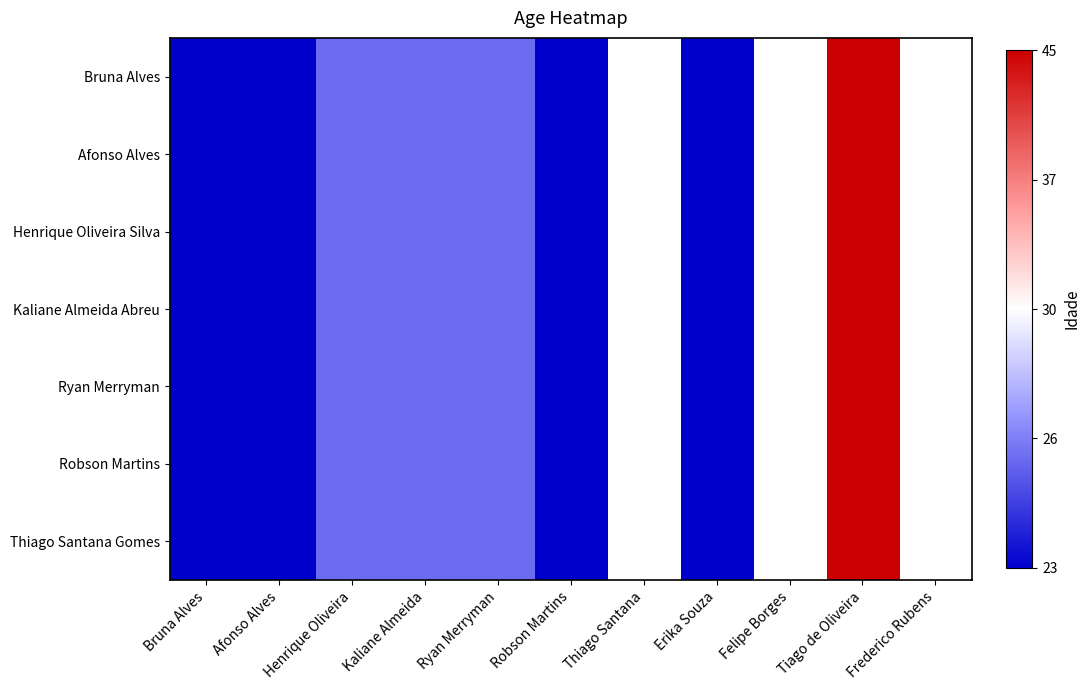

What is the maximum value shown in the chart?

1.0